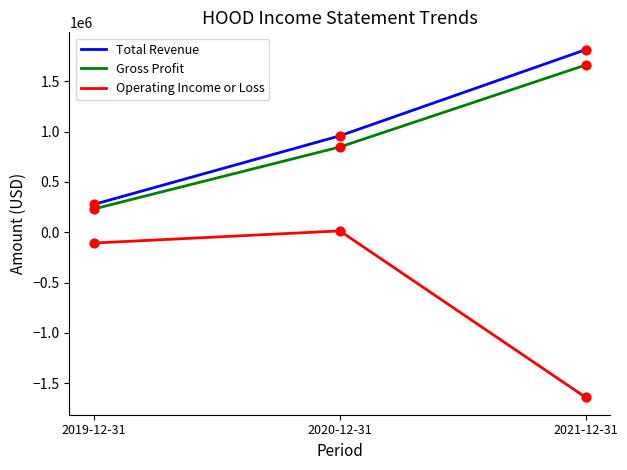

At which label is Total Revenue closest to 1046300?

2020-12-31